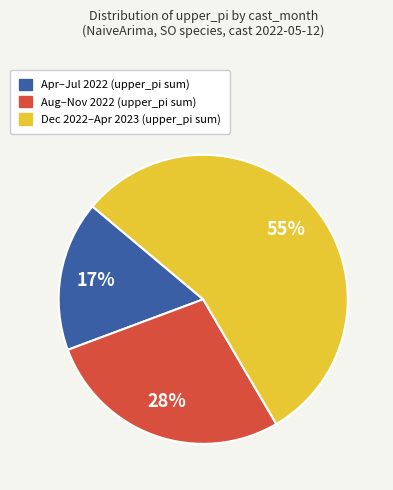

How many slices are in this pie chart?

3